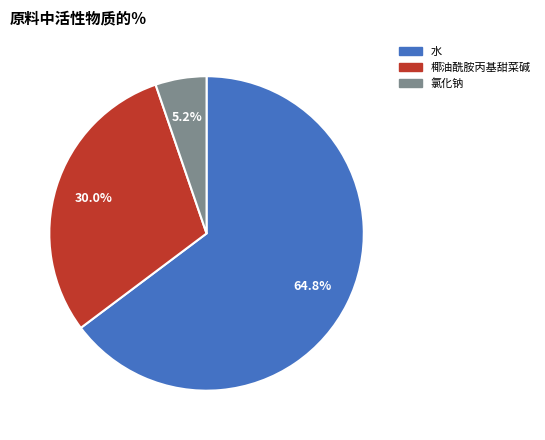

To the nearest percent, what is the combined percentage of 氯化钠 and 椰油酰胺丙基甜菜碱?

35%